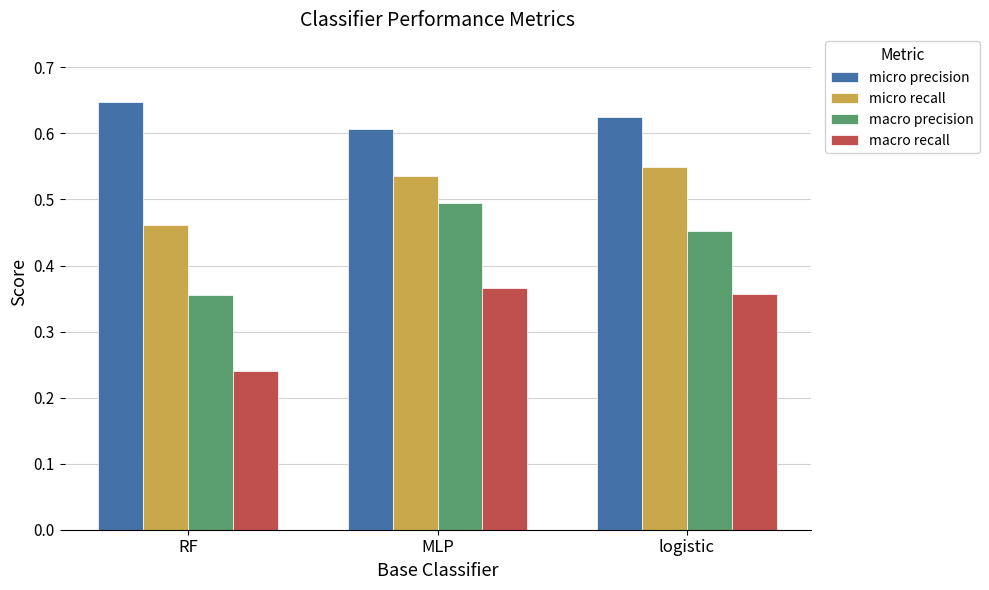

Which category has the highest value across all series?

RF